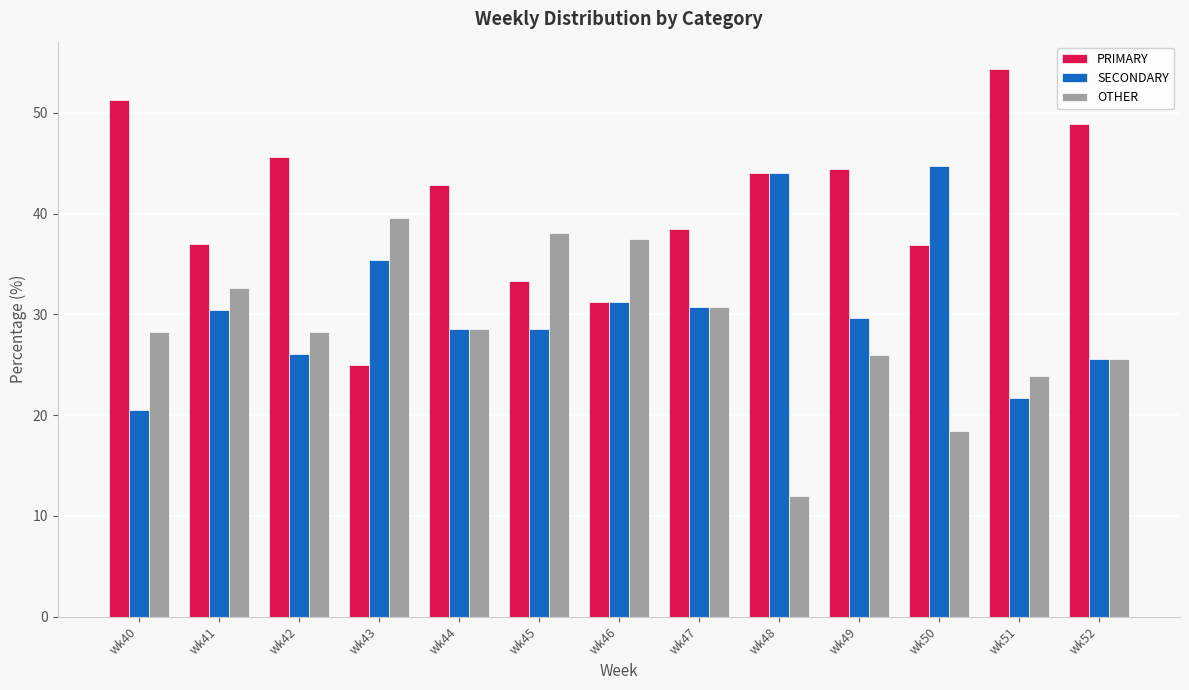

What is the average value of the PRIMARY series?

41.0